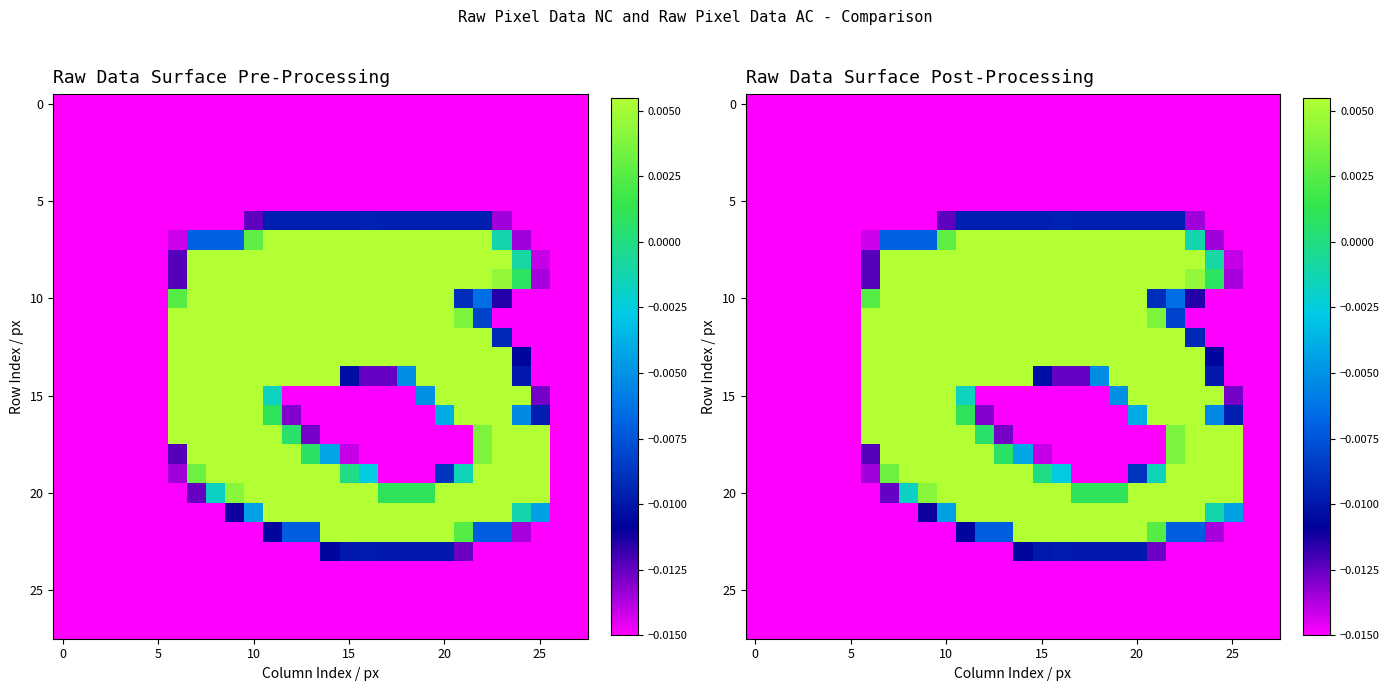

At which category is the sum across all series the highest?

10